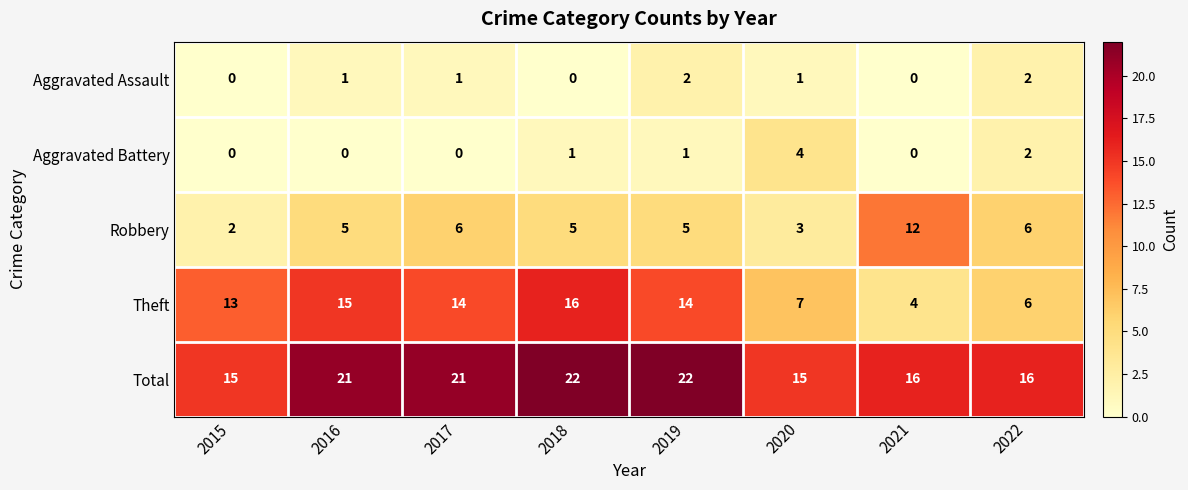

How many Aggravated Assault values are between 0 and 2?

8